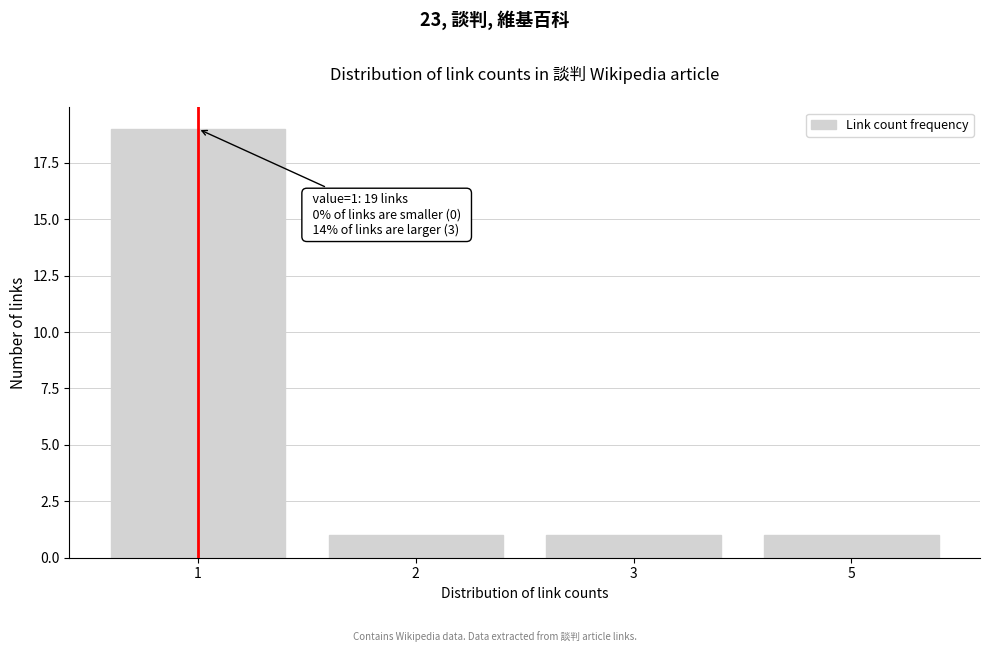

Reading right to left, extract all data points from this chart.

5=1	3=1	2=1	1=19